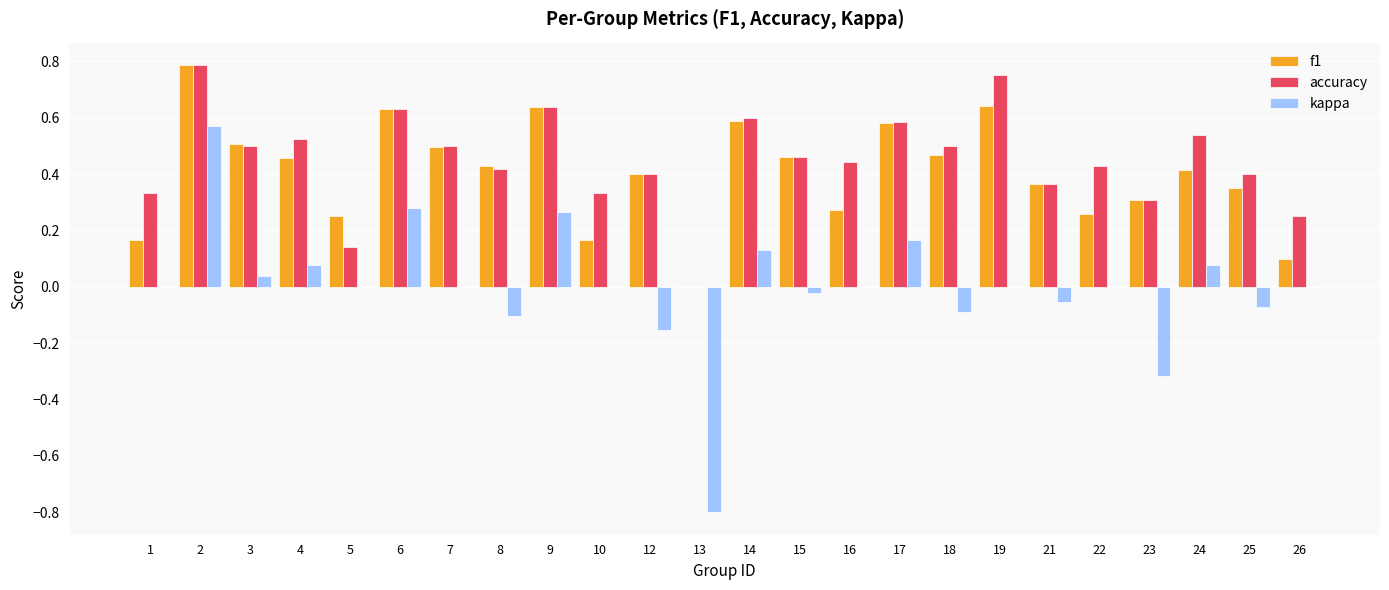

Between 12 and 24, which series saw the biggest shift?

kappa